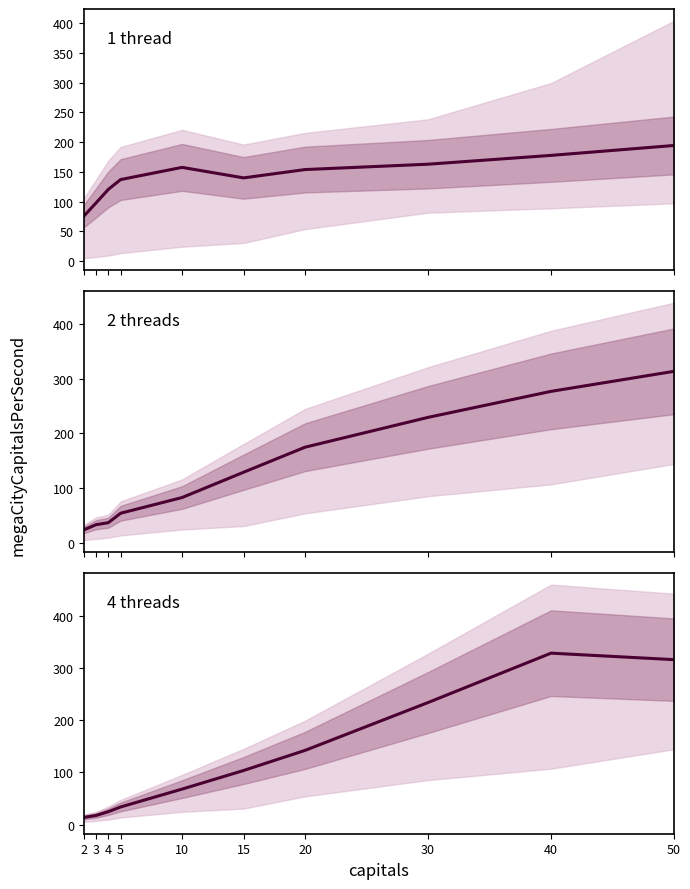

Rank the series at 40 from highest to lowest value.

4 threads, 2 threads, 1 thread